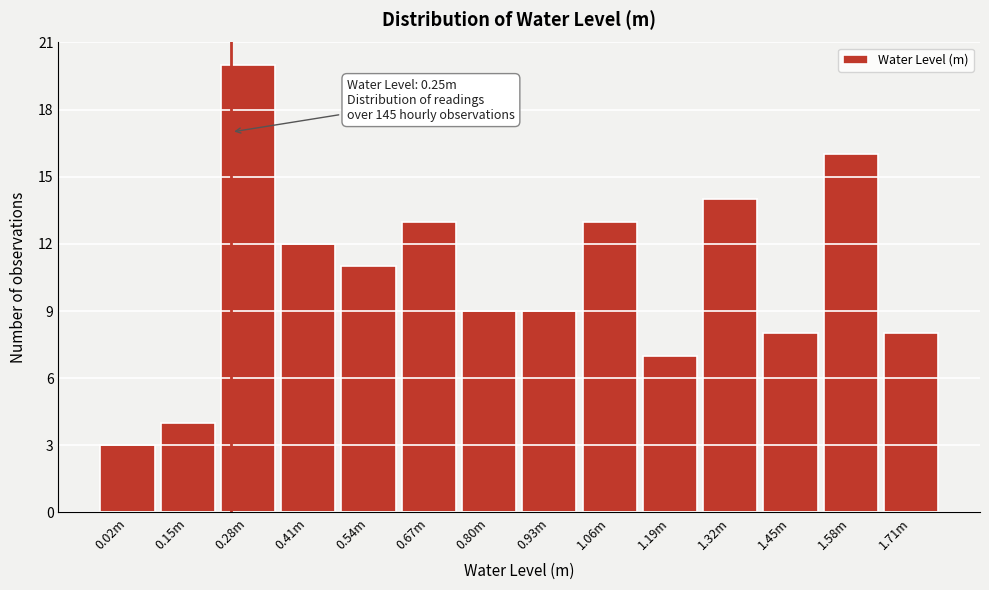

Reading left to right, list all the values displayed in this chart.

0.02m=3	0.15m=4	0.28m=20	0.41m=12	0.54m=11	0.67m=13	0.80m=9	0.93m=9	1.06m=13	1.19m=7	1.32m=14	1.45m=8	1.58m=16	1.71m=8